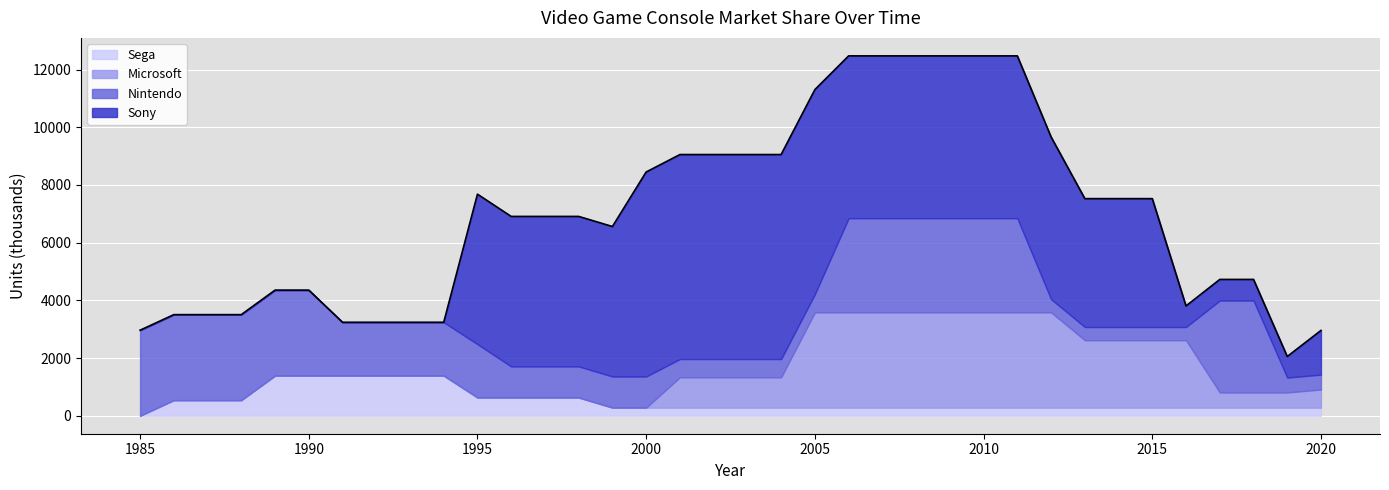

What is the average value of the Microsoft series?

1171.9